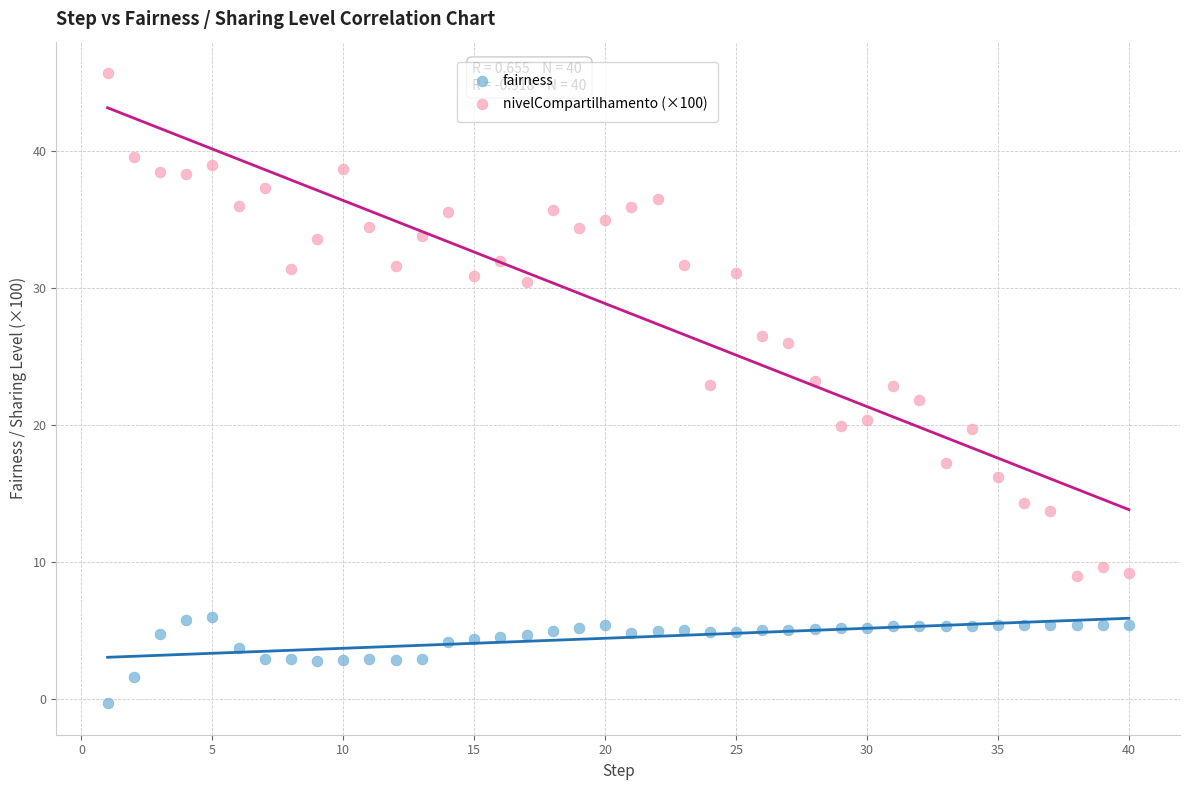

What are all the series names shown in the legend?

fairness, nivelCompartilhamento (×100)